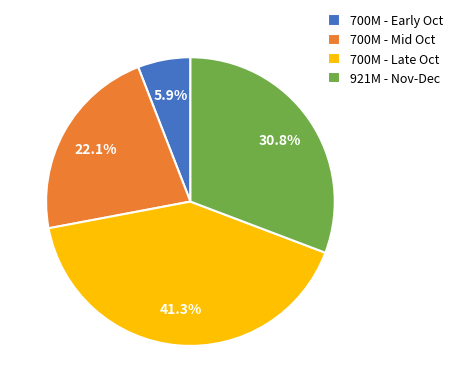

Which slice is the largest?

700M - Late Oct